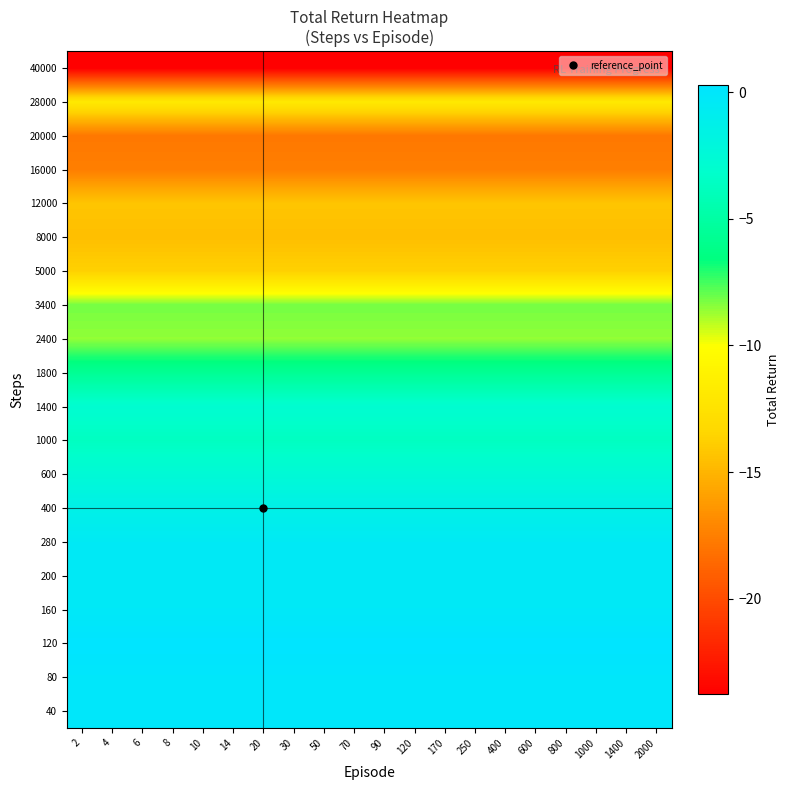

Reading left to right, list all the values displayed in this chart.

40: 2=-0.0	4=-0.0	6=-0.0	8=-0.0	10=-0.0	14=-0.0	20=-0.0	30=-0.0	50=-0.0	70=-0.0	90=-0.0	120=-0.0	170=-0.0	250=-0.0	400=-0.0	600=-0.0	800=-0.0	1000=-0.0	1400=-0.0	2000=-0.0
80: 2=-0.0	4=-0.0	6=-0.0	8=-0.0	10=-0.0	14=-0.0	20=-0.0	30=-0.0	50=-0.0	70=-0.0	90=-0.0	120=-0.0	170=-0.0	250=-0.0	400=-0.0	600=-0.0	800=-0.0	1000=-0.0	1400=-0.0	2000=-0.0
120: 2=0.3	4=0.3	6=0.3	8=0.3	10=0.3	14=0.3	20=0.3	30=0.3	50=0.3	70=0.3	90=0.3	120=0.3	170=0.3	250=0.3	400=0.3	600=0.3	800=0.3	1000=0.3	1400=0.3	2000=0.3
160: 2=-0.3	4=-0.3	6=-0.3	8=-0.3	10=-0.3	14=-0.3	20=-0.3	30=-0.3	50=-0.3	70=-0.3	90=-0.3	120=-0.3	170=-0.3	250=-0.3	400=-0.3	600=-0.3	800=-0.3	1000=-0.3	1400=-0.3	2000=-0.3
200: 2=-0.5	4=-0.5	6=-0.5	8=-0.5	10=-0.5	14=-0.5	20=-0.5	30=-0.5	50=-0.5	70=-0.5	90=-0.5	120=-0.5	170=-0.5	250=-0.5	400=-0.5	600=-0.5	800=-0.5	1000=-0.5	1400=-0.5	2000=-0.5
280: 2=-0.5	4=-0.5	6=-0.5	8=-0.5	10=-0.5	14=-0.5	20=-0.5	30=-0.5	50=-0.5	70=-0.5	90=-0.5	120=-0.5	170=-0.5	250=-0.5	400=-0.5	600=-0.5	800=-0.5	1000=-0.5	1400=-0.5	2000=-0.5
400: 2=-1.4	4=-1.4	6=-1.4	8=-1.4	10=-1.4	14=-1.4	20=-1.4	30=-1.4	50=-1.4	70=-1.4	90=-1.4	120=-1.4	170=-1.4	250=-1.4	400=-1.4	600=-1.4	800=-1.4	1000=-1.4	1400=-1.4	2000=-1.4
600: 2=-2.5	4=-2.5	6=-2.5	8=-2.5	10=-2.5	14=-2.5	20=-2.5	30=-2.5	50=-2.5	70=-2.5	90=-2.5	120=-2.5	170=-2.5	250=-2.5	400=-2.5	600=-2.5	800=-2.5	1000=-2.5	1400=-2.5	2000=-2.5
1000: 2=-3.7	4=-3.7	6=-3.7	8=-3.7	10=-3.7	14=-3.7	20=-3.7	30=-3.7	50=-3.7	70=-3.7	90=-3.7	120=-3.7	170=-3.7	250=-3.7	400=-3.7	600=-3.7	800=-3.7	1000=-3.7	1400=-3.7	2000=-3.7
1400: 2=-2.9	4=-2.9	6=-2.9	8=-2.9	10=-2.9	14=-2.9	20=-2.9	30=-2.9	50=-2.9	70=-2.9	90=-2.9	120=-2.9	170=-2.9	250=-2.9	400=-2.9	600=-2.9	800=-2.9	1000=-2.9	1400=-2.9	2000=-2.9
1800: 2=-5.6	4=-5.6	6=-5.6	8=-5.6	10=-5.6	14=-5.6	20=-5.6	30=-5.6	50=-5.6	70=-5.6	90=-5.6	120=-5.6	170=-5.6	250=-5.6	400=-5.6	600=-5.6	800=-5.6	1000=-5.6	1400=-5.6	2000=-5.6
2400: 2=-8.6	4=-8.6	6=-8.6	8=-8.6	10=-8.6	14=-8.6	20=-8.6	30=-8.6	50=-8.6	70=-8.6	90=-8.6	120=-8.6	170=-8.6	250=-8.6	400=-8.6	600=-8.6	800=-8.6	1000=-8.6	1400=-8.6	2000=-8.6
3400: 2=-8.2	4=-8.2	6=-8.2	8=-8.2	10=-8.2	14=-8.2	20=-8.2	30=-8.2	50=-8.2	70=-8.2	90=-8.2	120=-8.2	170=-8.2	250=-8.2	400=-8.2	600=-8.2	800=-8.2	1000=-8.2	1400=-8.2	2000=-8.2
5000: 2=-13.7	4=-13.7	6=-13.7	8=-13.7	10=-13.7	14=-13.7	20=-13.7	30=-13.7	50=-13.7	70=-13.7	90=-13.7	120=-13.7	170=-13.7	250=-13.7	400=-13.7	600=-13.7	800=-13.7	1000=-13.7	1400=-13.7	2000=-13.7
8000: 2=-14.5	4=-14.5	6=-14.5	8=-14.5	10=-14.5	14=-14.5	20=-14.5	30=-14.5	50=-14.5	70=-14.5	90=-14.5	120=-14.5	170=-14.5	250=-14.5	400=-14.5	600=-14.5	800=-14.5	1000=-14.5	1400=-14.5	2000=-14.5
12000: 2=-14.2	4=-14.2	6=-14.2	8=-14.2	10=-14.2	14=-14.2	20=-14.2	30=-14.2	50=-14.2	70=-14.2	90=-14.2	120=-14.2	170=-14.2	250=-14.2	400=-14.2	600=-14.2	800=-14.2	1000=-14.2	1400=-14.2	2000=-14.2
16000: 2=-17.5	4=-17.5	6=-17.5	8=-17.5	10=-17.5	14=-17.5	20=-17.5	30=-17.5	50=-17.5	70=-17.5	90=-17.5	120=-17.5	170=-17.5	250=-17.5	400=-17.5	600=-17.5	800=-17.5	1000=-17.5	1400=-17.5	2000=-17.5
20000: 2=-17.8	4=-17.8	6=-17.8	8=-17.8	10=-17.8	14=-17.8	20=-17.8	30=-17.8	50=-17.8	70=-17.8	90=-17.8	120=-17.8	170=-17.8	250=-17.8	400=-17.8	600=-17.8	800=-17.8	1000=-17.8	1400=-17.8	2000=-17.8
28000: 2=-11.9	4=-11.9	6=-11.9	8=-11.9	10=-11.9	14=-11.9	20=-11.9	30=-11.9	50=-11.9	70=-11.9	90=-11.9	120=-11.9	170=-11.9	250=-11.9	400=-11.9	600=-11.9	800=-11.9	1000=-11.9	1400=-11.9	2000=-11.9
40000: 2=-23.8	4=-23.8	6=-23.8	8=-23.8	10=-23.8	14=-23.8	20=-23.8	30=-23.8	50=-23.8	70=-23.8	90=-23.8	120=-23.8	170=-23.8	250=-23.8	400=-23.8	600=-23.8	800=-23.8	1000=-23.8	1400=-23.8	2000=-23.8